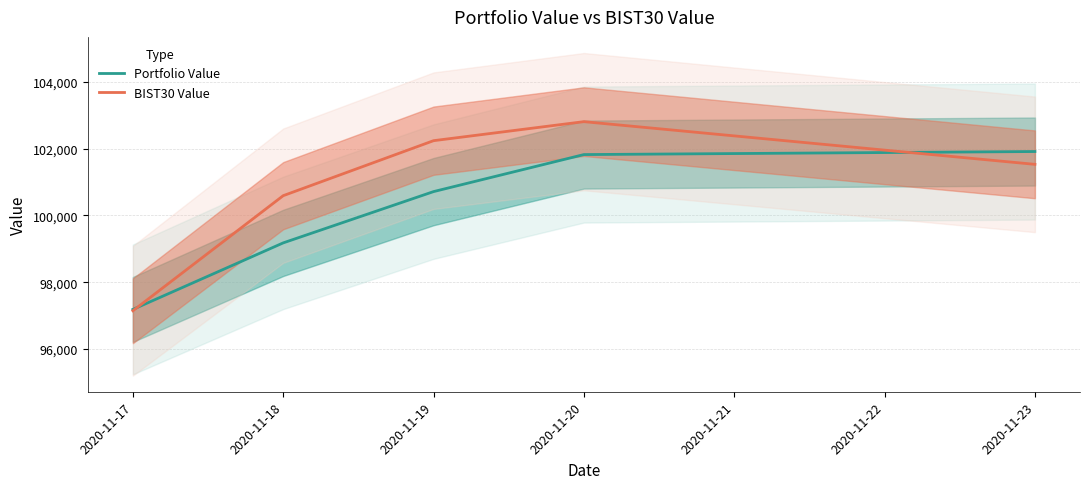

Which series has the largest range (max minus min)?

BIST30 Value